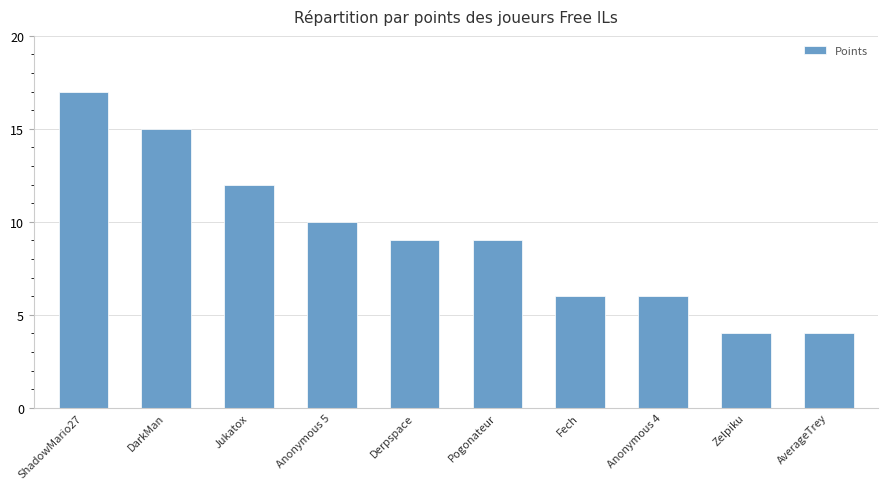

How many data points does each series have?

10